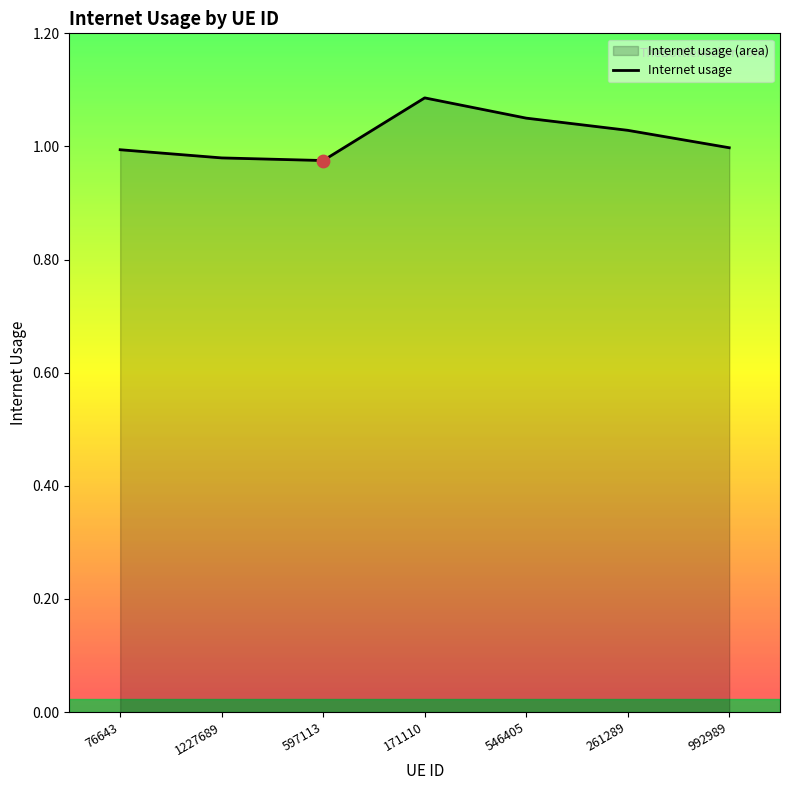

Which has a higher value, 992989 or 171110?

171110